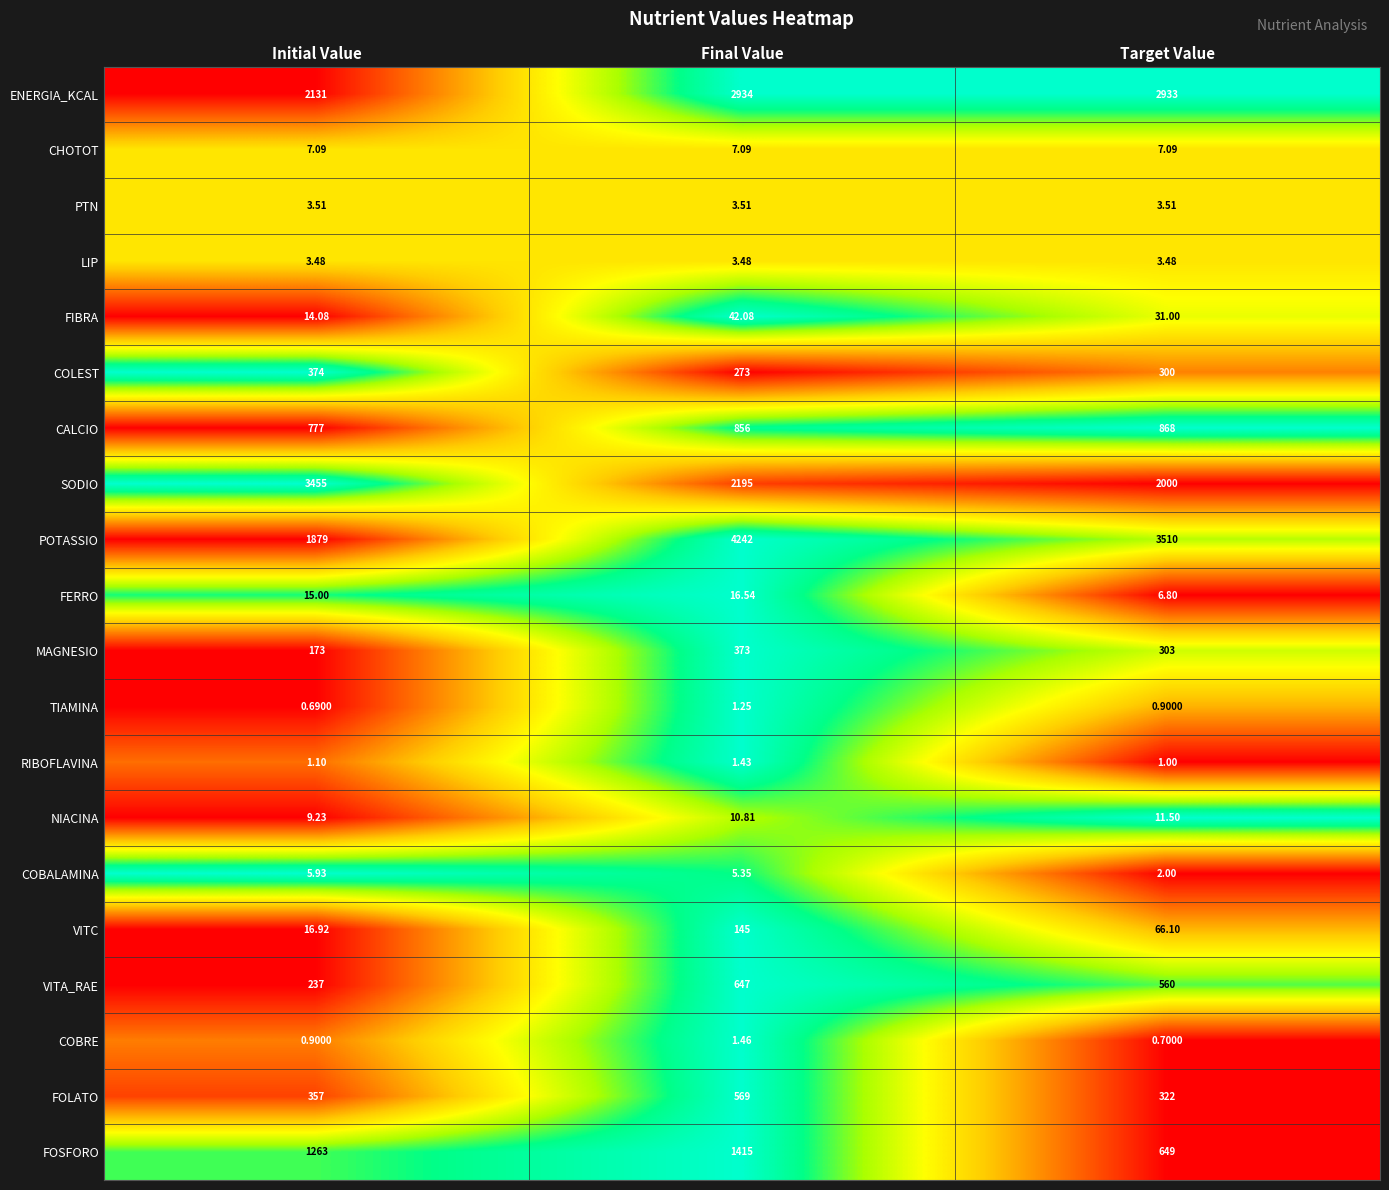

How many categories are shown in the chart?

3